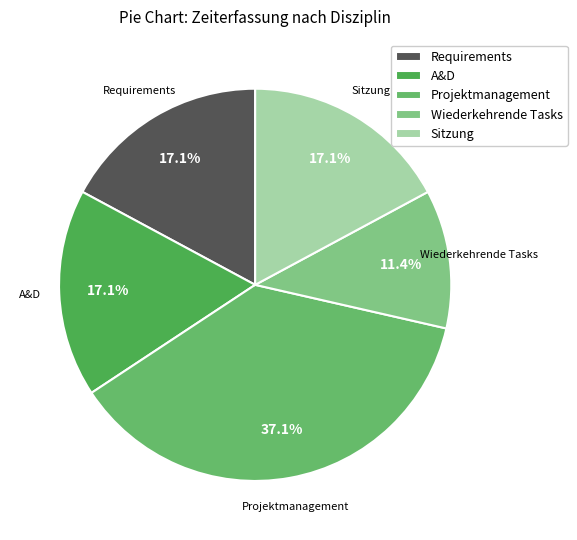

Which slice is the smallest?

Wiederkehrende Tasks